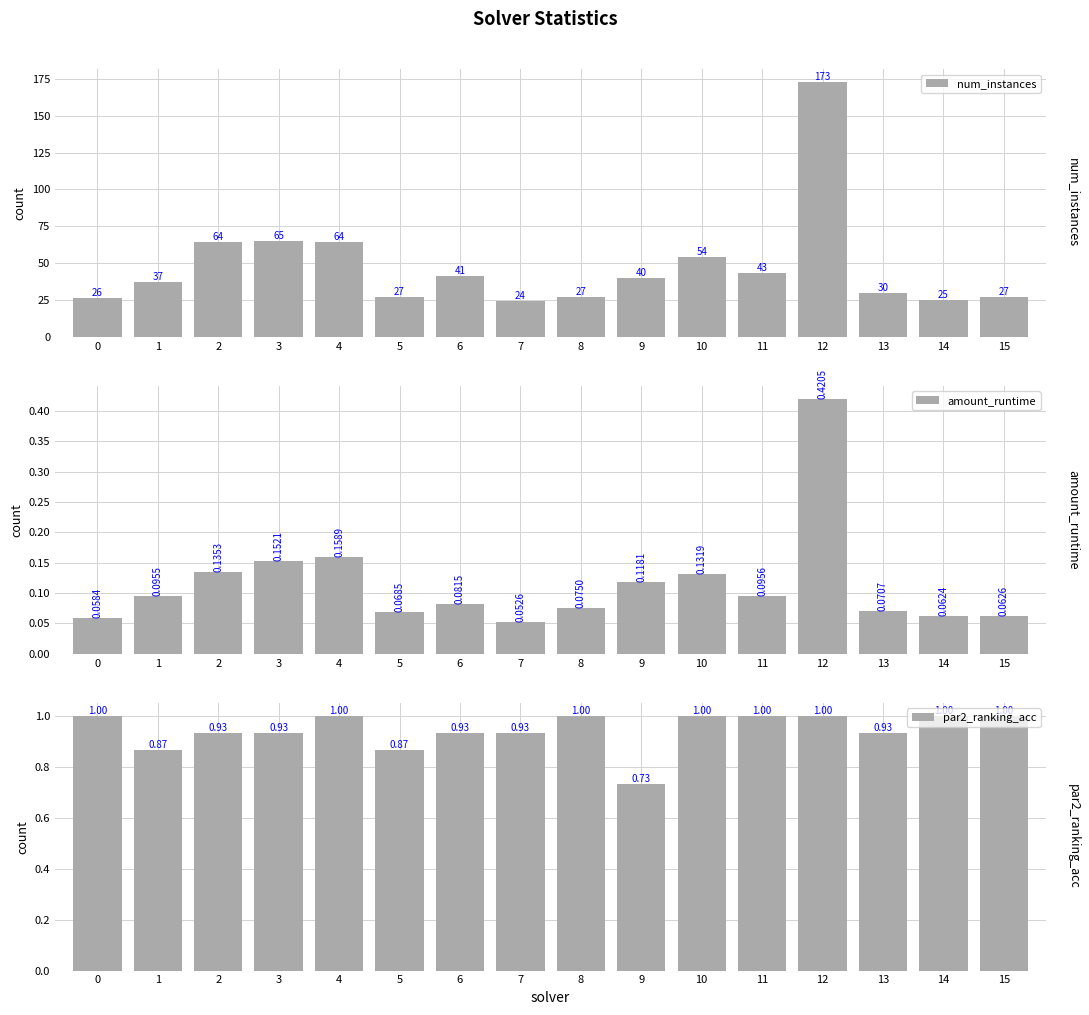

What is the sum of all num_instances values?

767.0